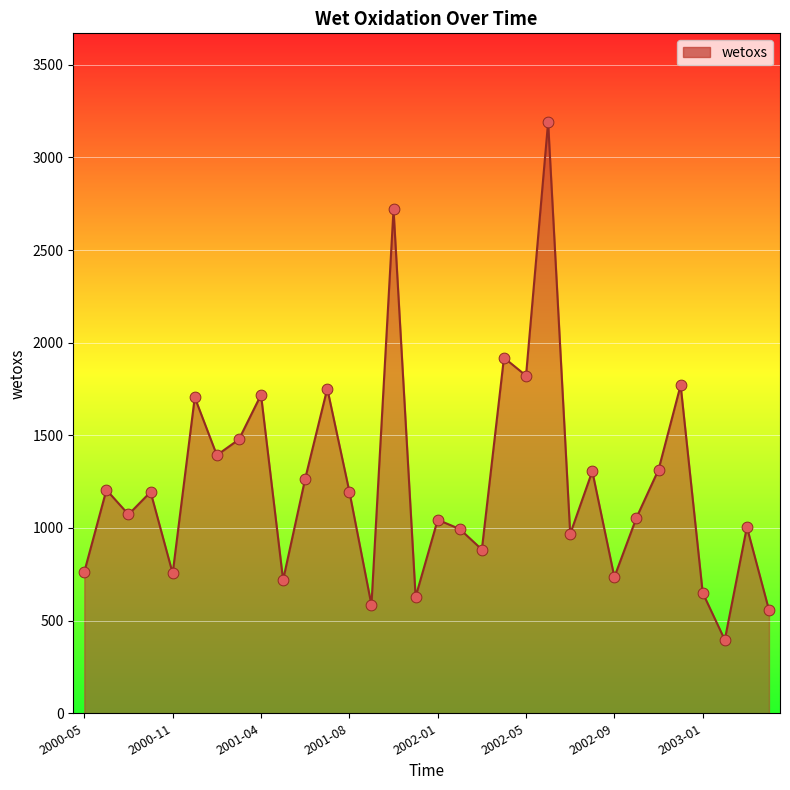

What is the greatest value displayed?

3190.6